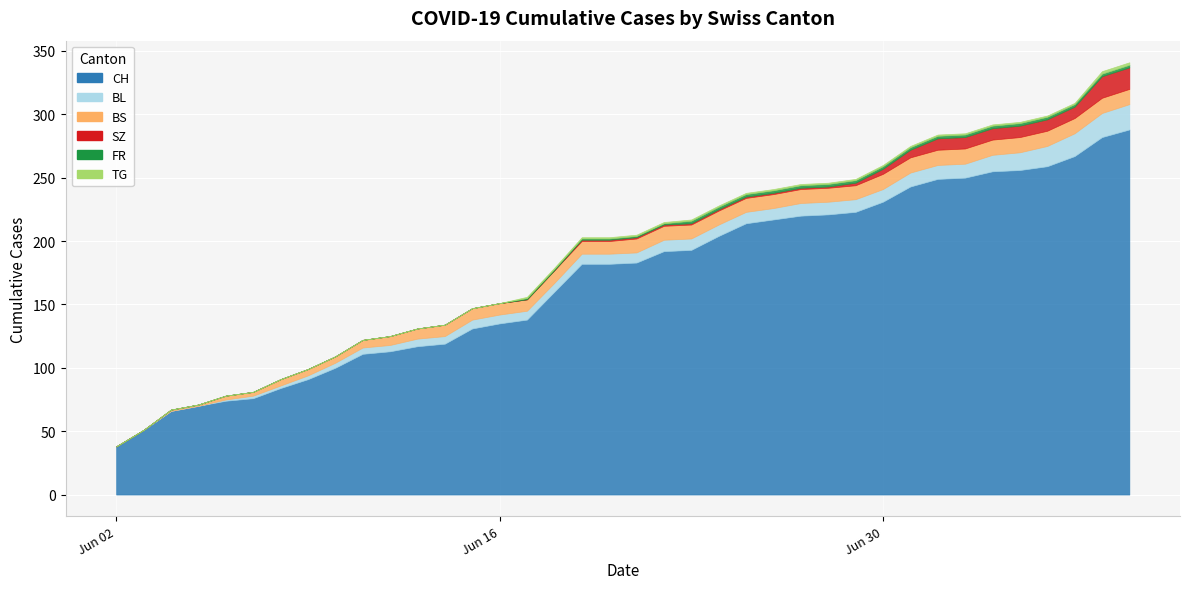

Which series changed the most between 8 and 37?

CH